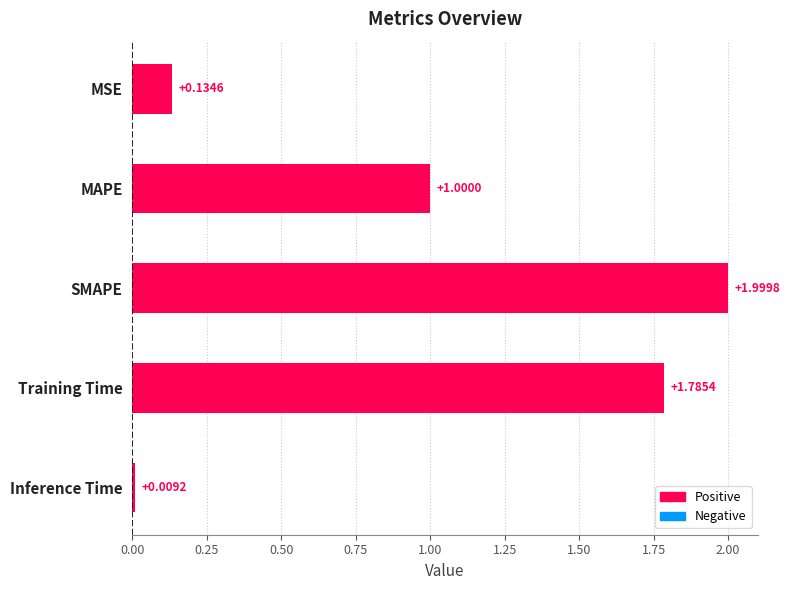

At which label is the value closest to 1?

MAPE